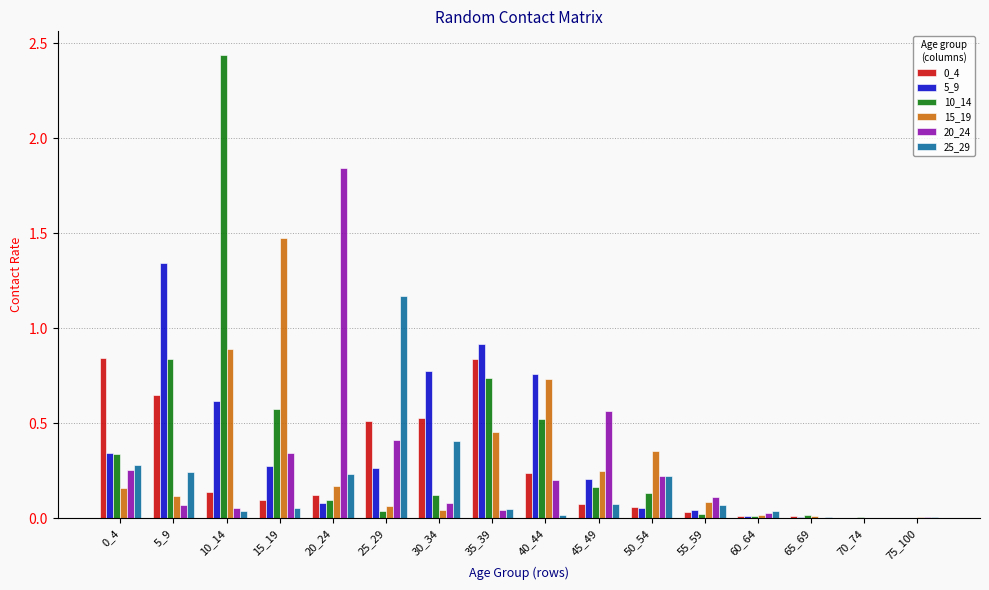

Is the value of 25_29 at 20_24 greater than the value of 20_24 at 40_44?

Yes